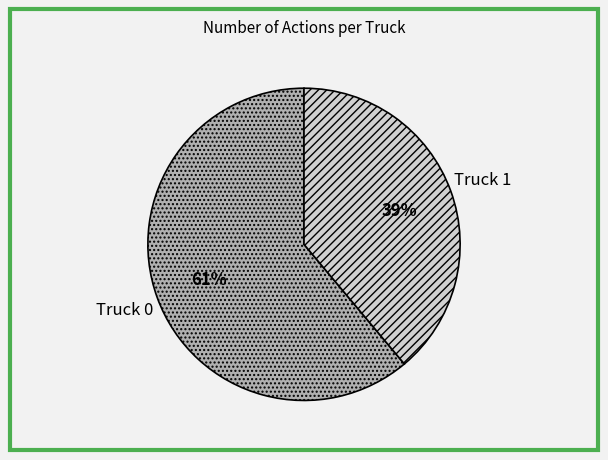

Is it true that Truck 1 is 39% of the pie?

True